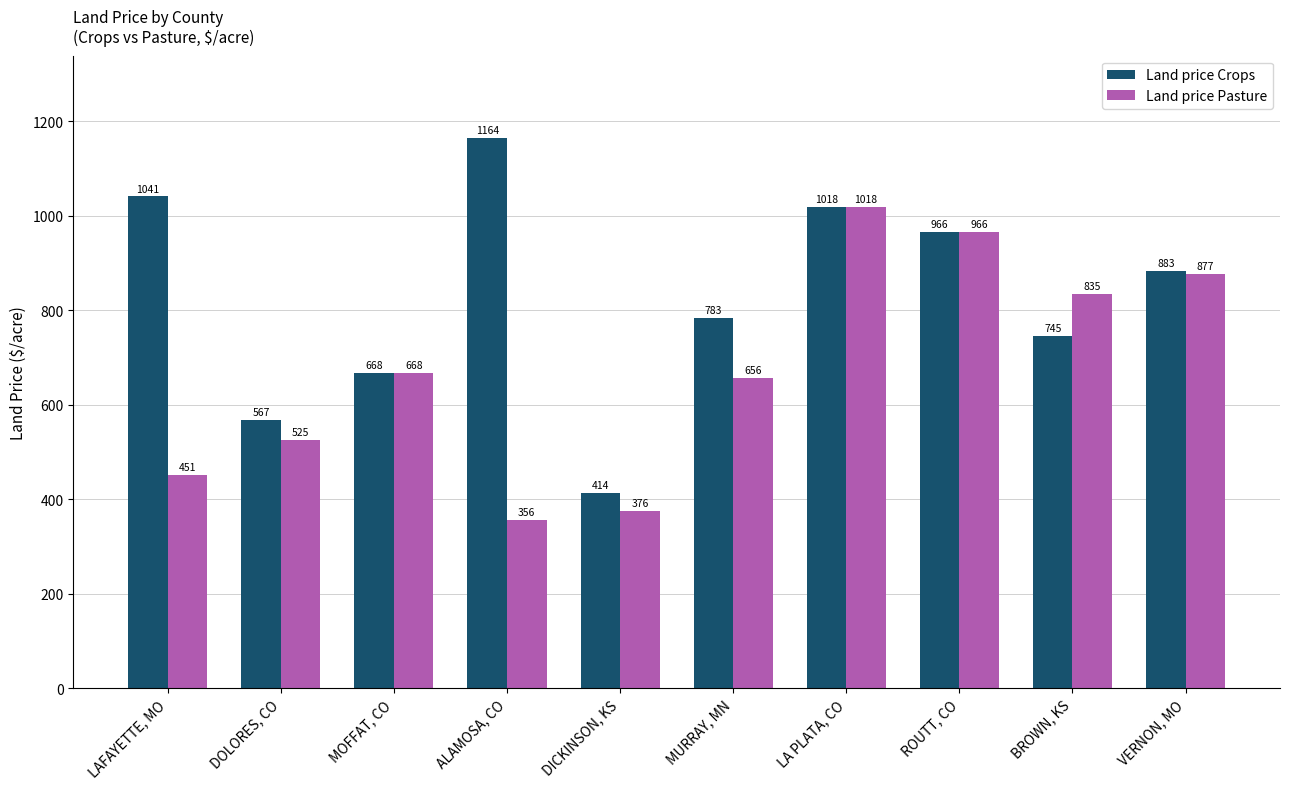

Reading left to right, extract all data points from this chart.

Land price Crops: LAFAYETTE, MO=1041	DOLORES, CO=567	MOFFAT, CO=668	ALAMOSA, CO=1164	DICKINSON, KS=414	MURRAY, MN=783	LA PLATA, CO=1018	ROUTT, CO=966	BROWN, KS=745	VERNON, MO=883
Land price Pasture: LAFAYETTE, MO=451	DOLORES, CO=525	MOFFAT, CO=668	ALAMOSA, CO=356	DICKINSON, KS=376	MURRAY, MN=656	LA PLATA, CO=1018	ROUTT, CO=966	BROWN, KS=835	VERNON, MO=877